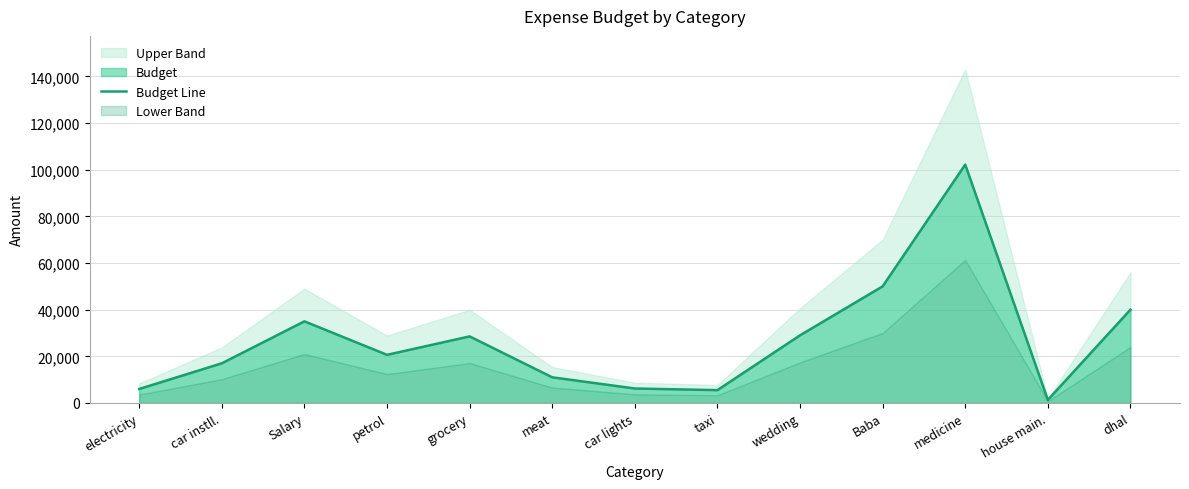

The chart shows a value of 11000 at meat. True or false?

True